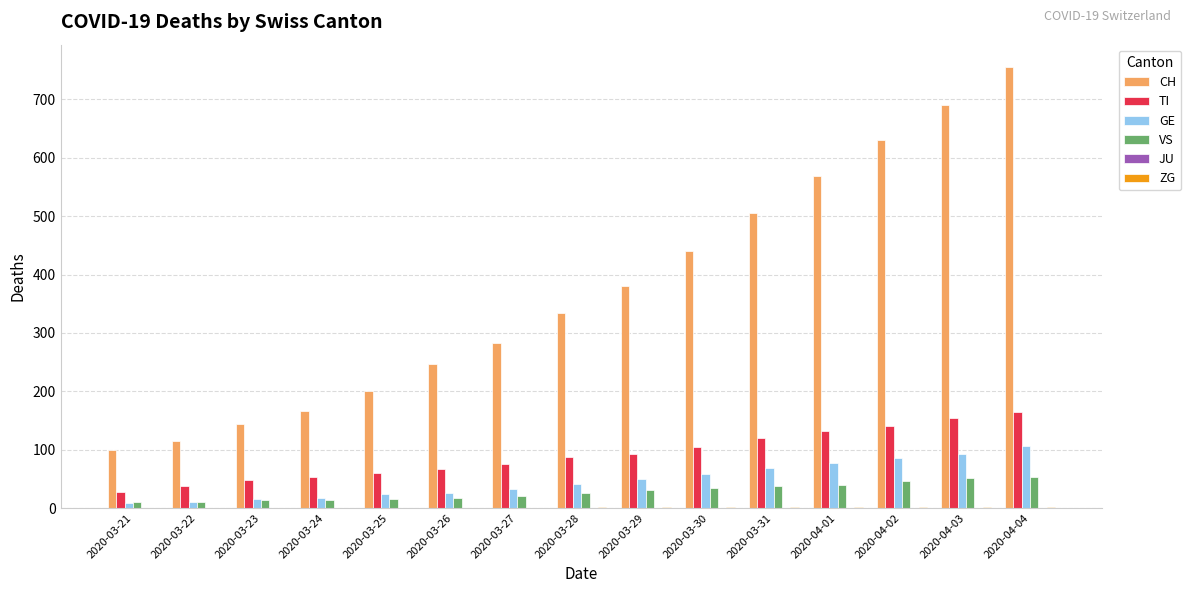

At which category is the sum across all series the highest?

2020-04-04